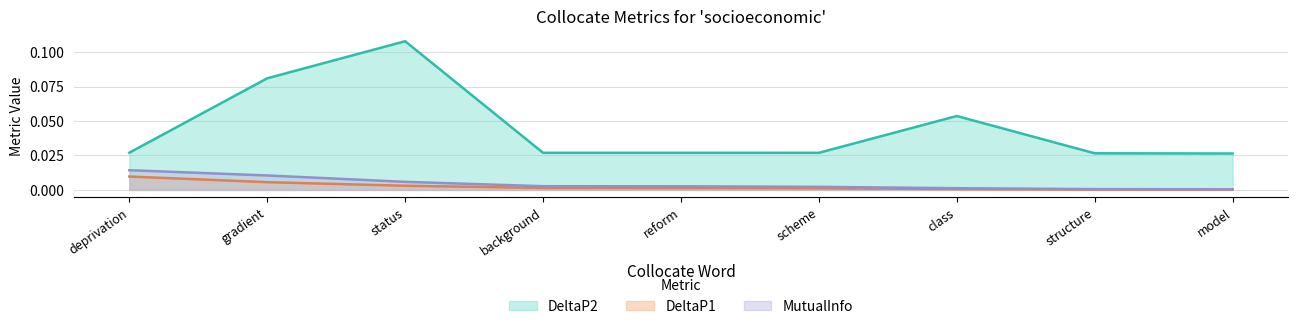

What is the total value across all series at gradient?

0.1